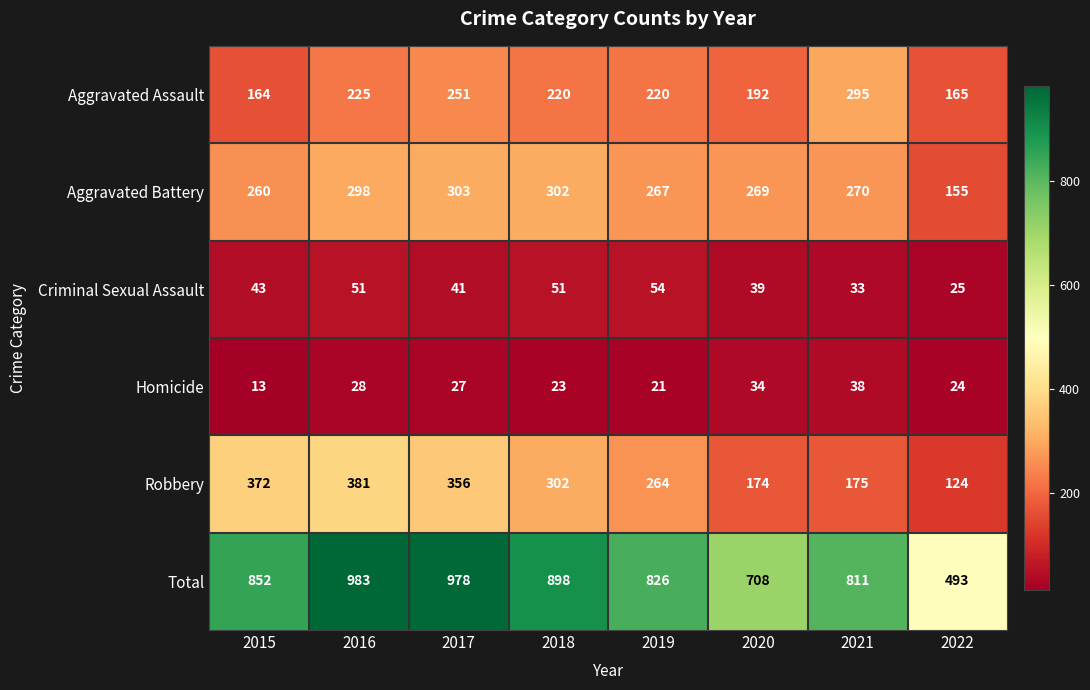

What is the difference between the maximum and minimum values in the Homicide series?

25